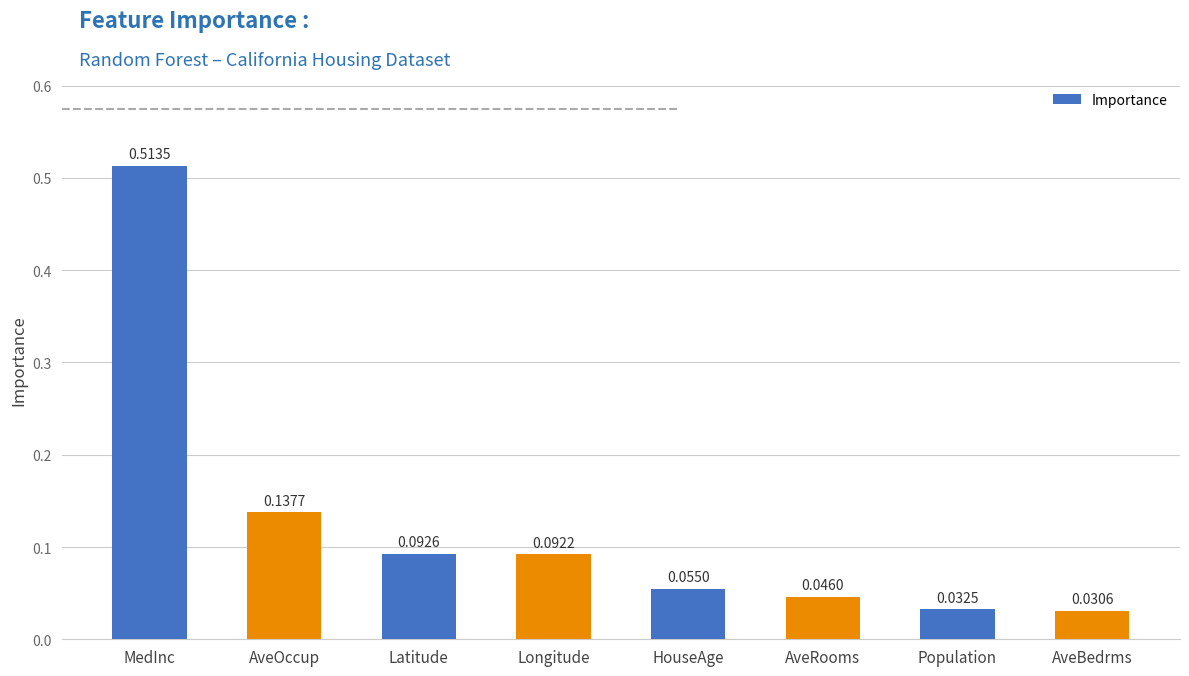

Which category has the lowest value across all series?

AveBedrms